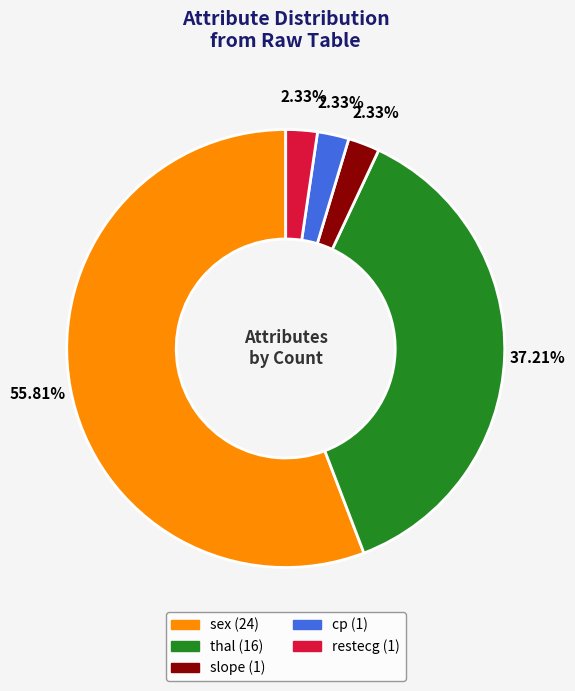

Is there a majority slice in this chart?

Yes